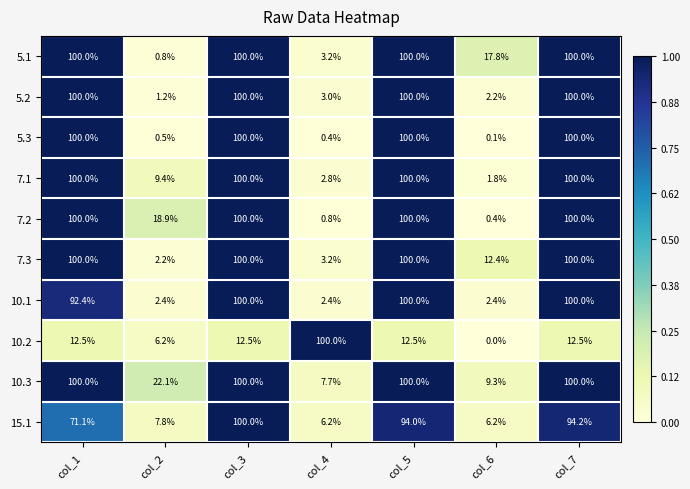

What value does the 7.3 series have at col_3?

100.0